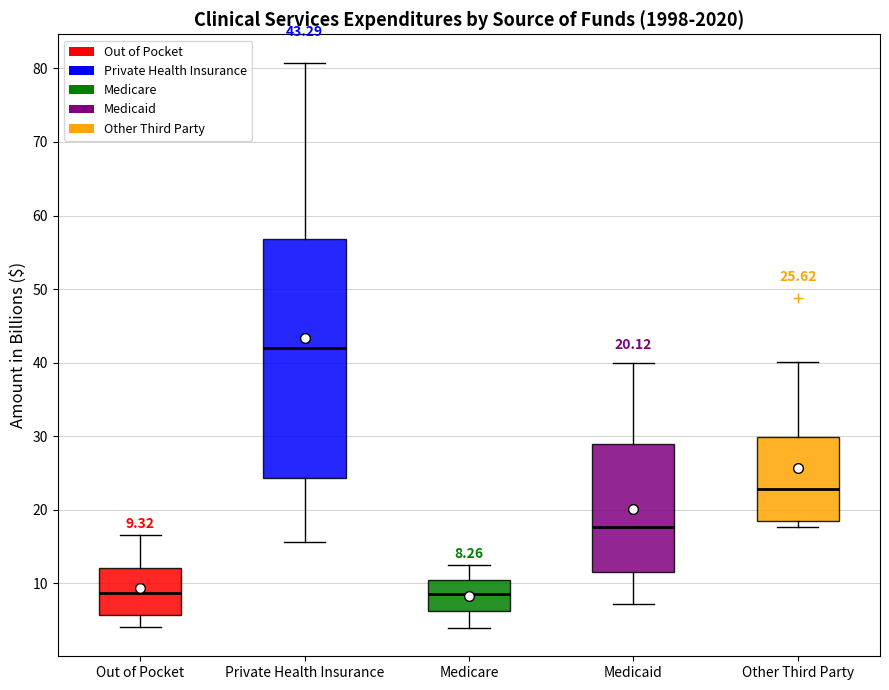

Which box's median line is the highest?

Private Health Insurance